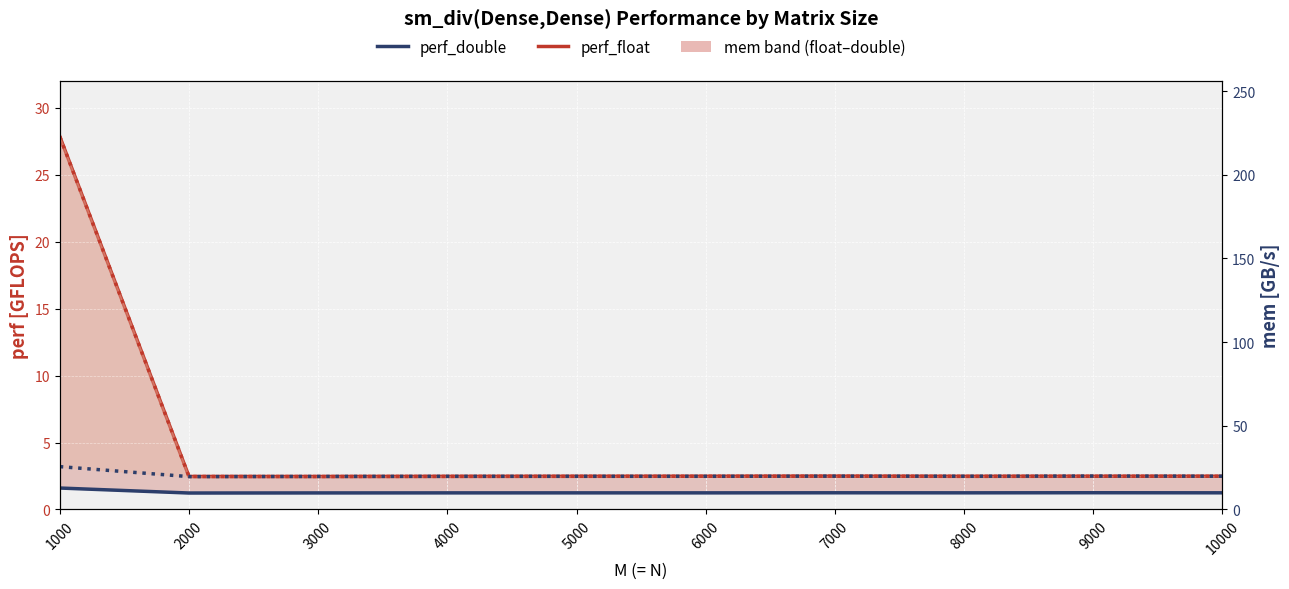

Is this an area chart (filled region under the line)?

No